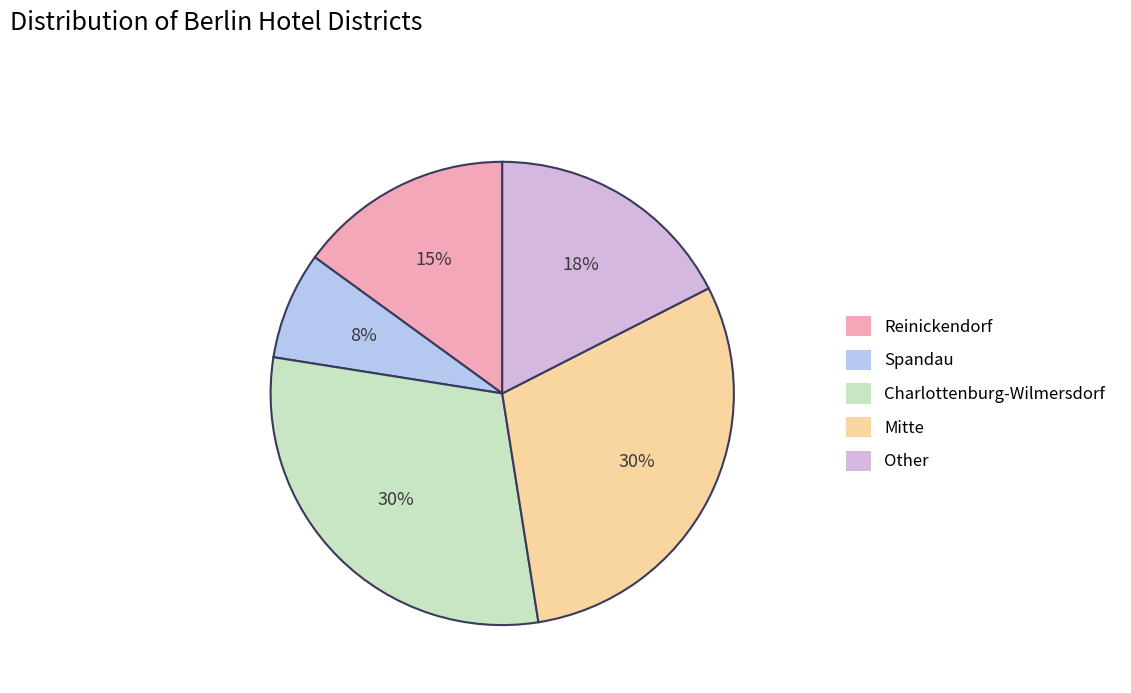

To the nearest percent, what percentage of the pie is Spandau?

8%